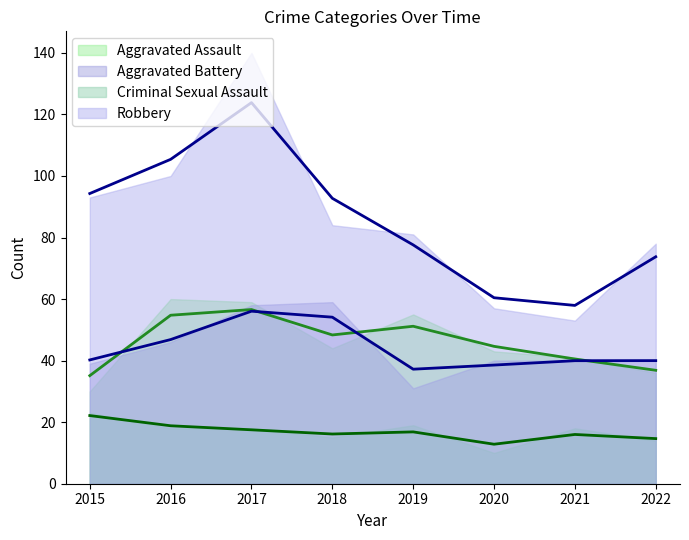

What is the approximate value of Aggravated Assault at 2016, to the nearest 10?

60